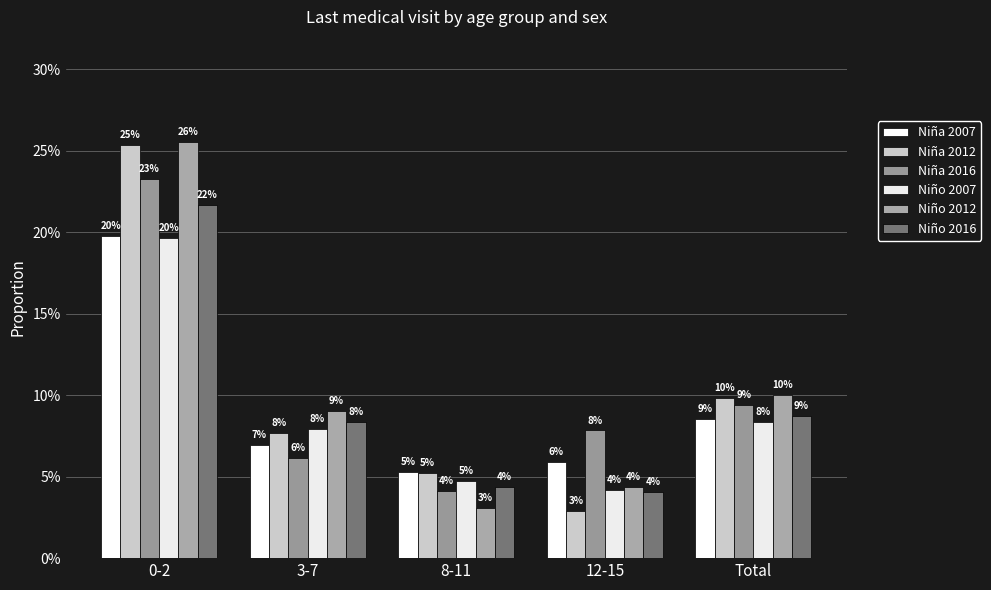

The value of Niña 2012 at 8-11 is 0.0. True or false?

False